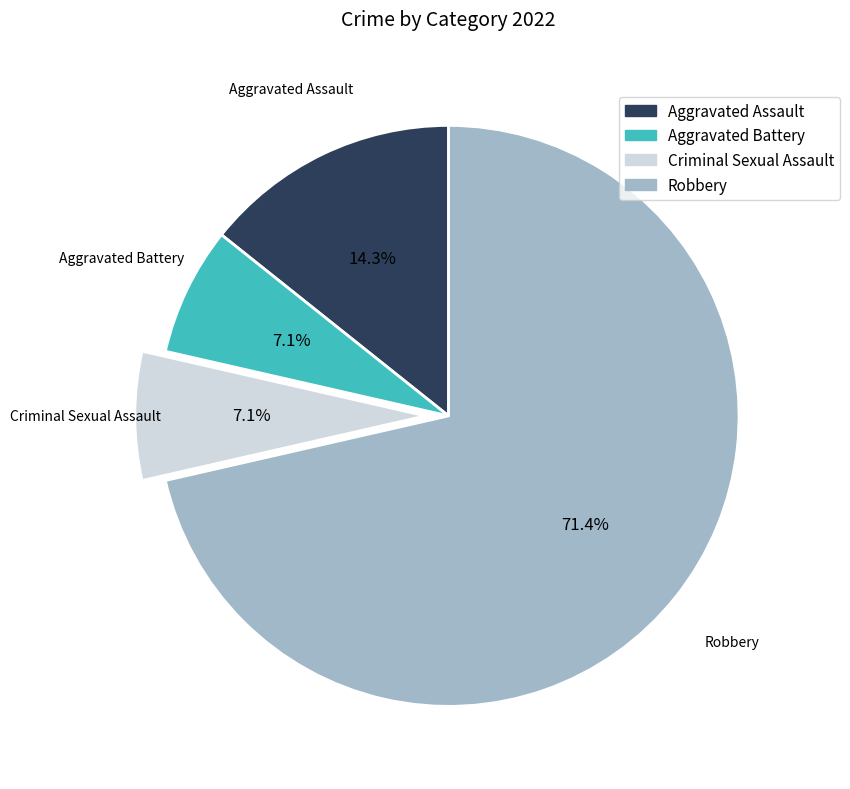

Is there a majority slice in this chart?

Yes